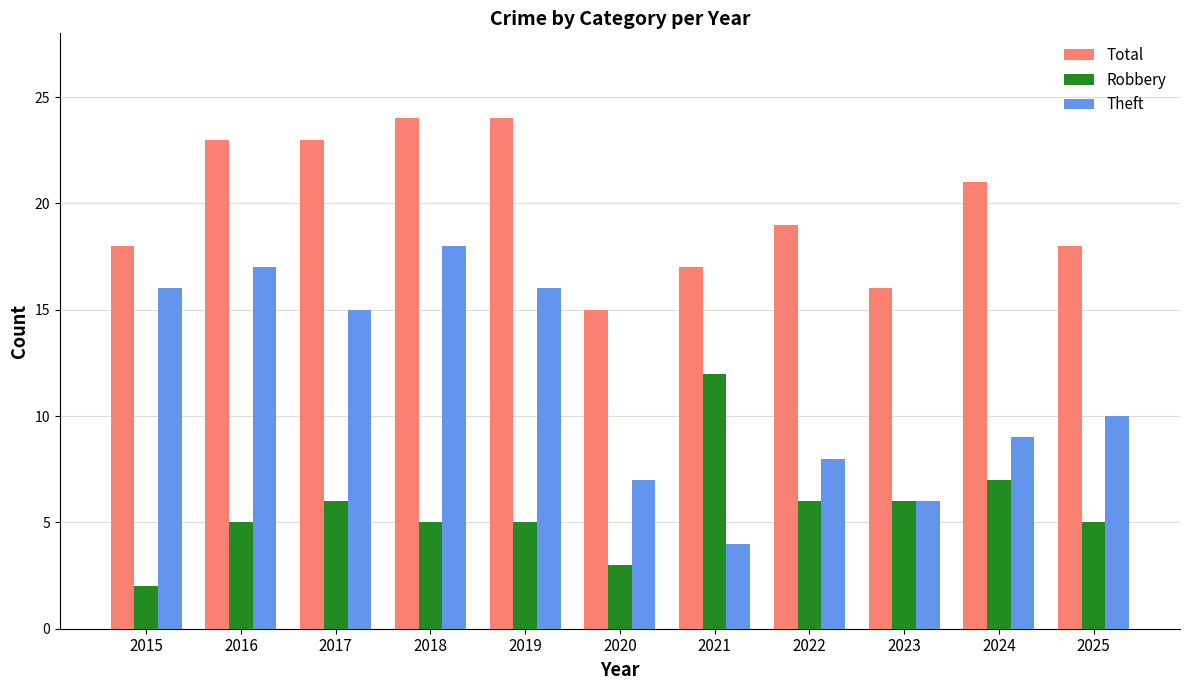

At which category is the sum across all series the highest?

2018